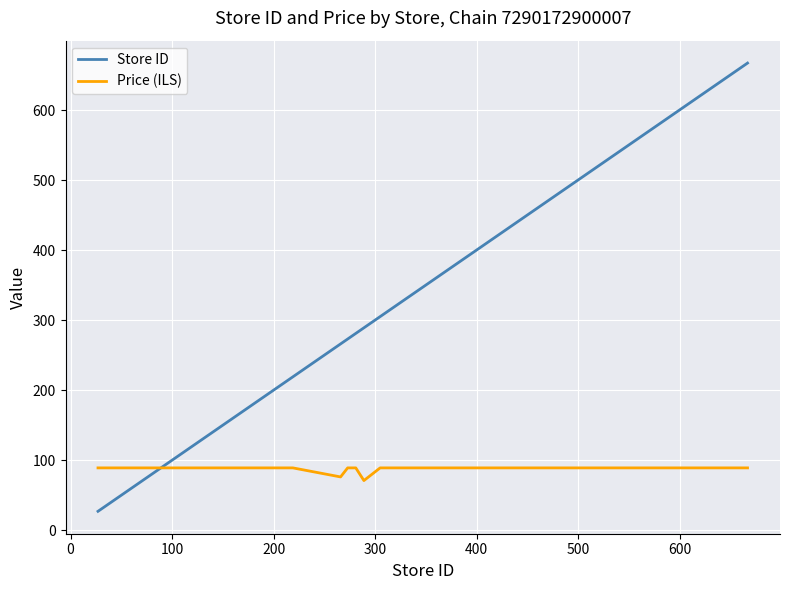

List the series in order of their overall mean, highest first.

Store ID, Price (ILS)